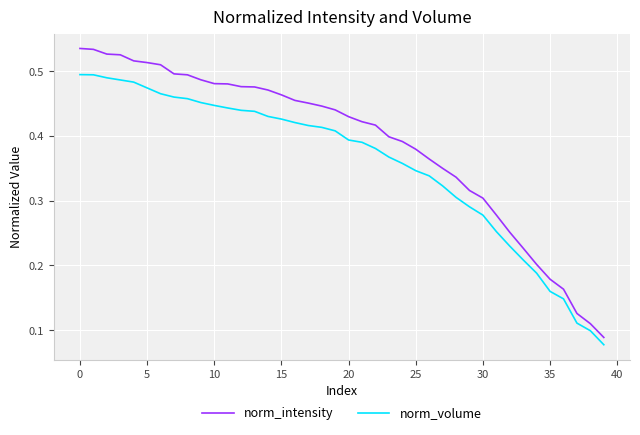

List the series in order of their peak value, highest first.

norm_intensity, norm_volume